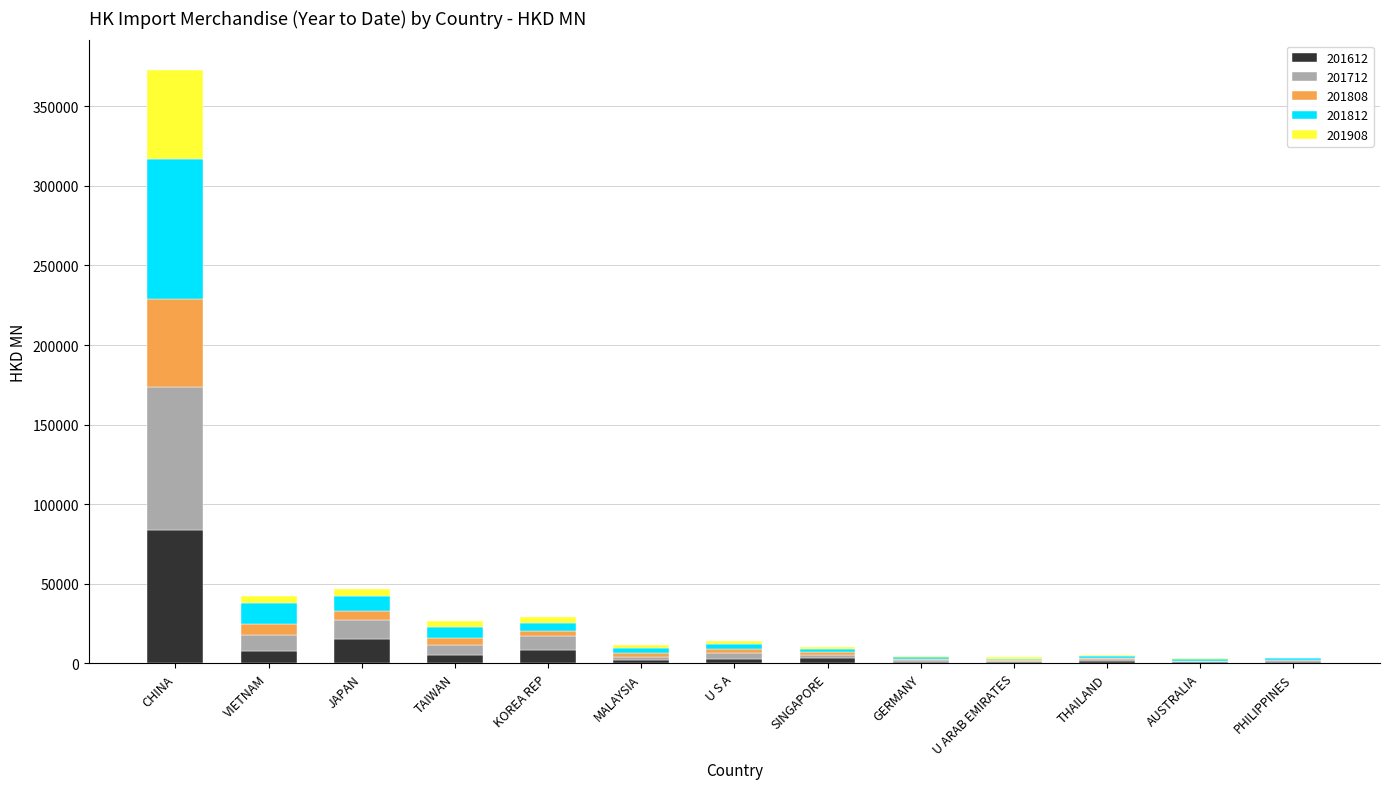

Which category has the highest value in the 201612 series?

CHINA